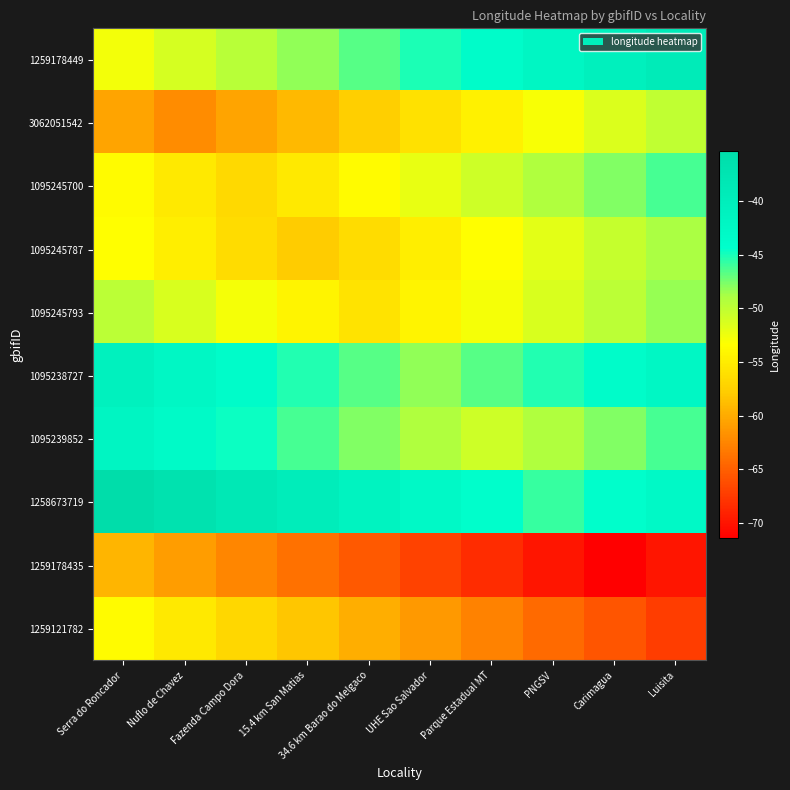

Count the number of data series in this chart.

10